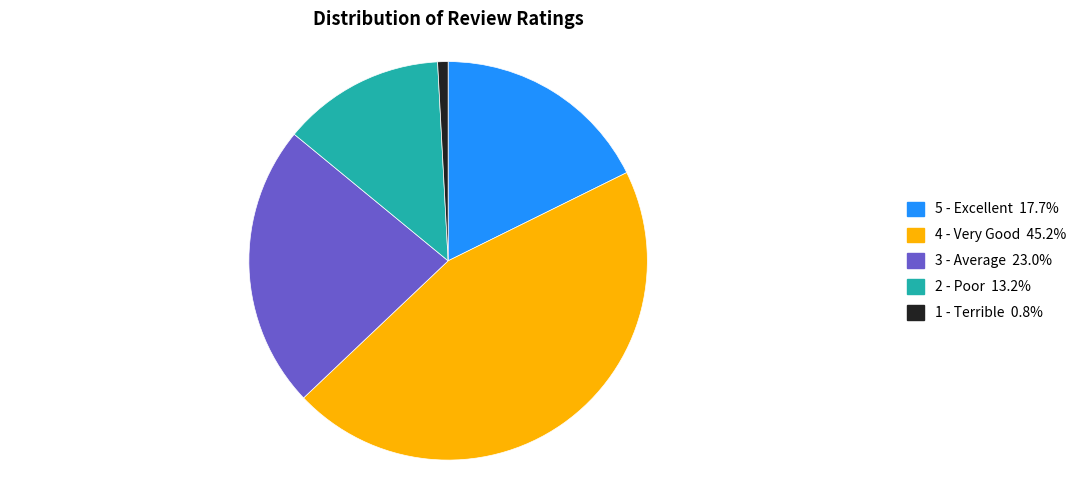

Is there any slice that represents more than half of the pie?

No